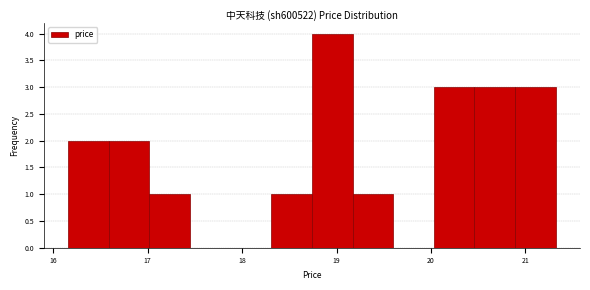

What is the height of the bar covering 18.74 to 19.17 on the x-axis? Neither the bar edges nor the heights are printed on the chart, so give them approximately, as read against the axes.

4